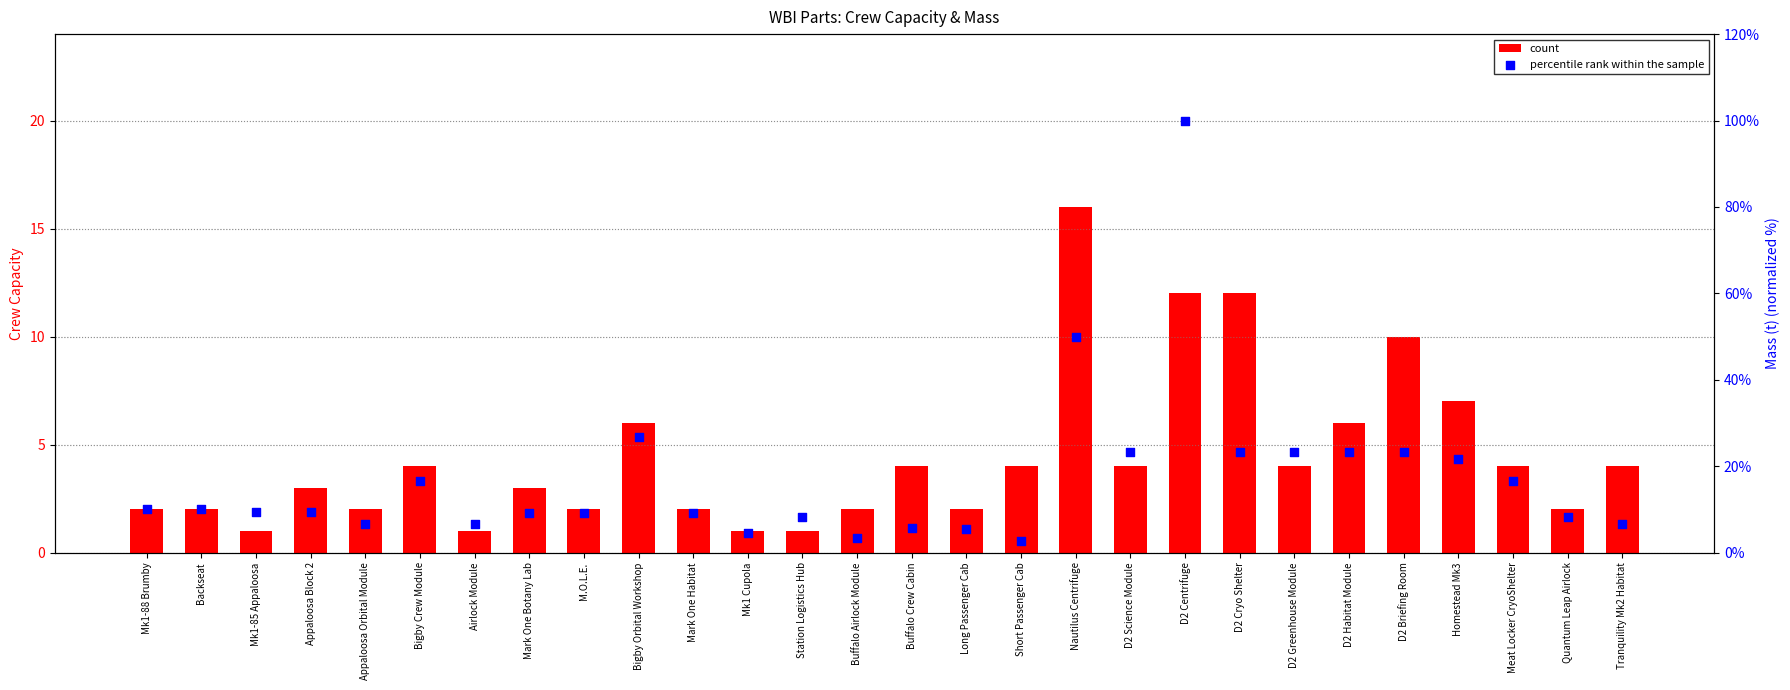

At how many categories does at least one series exceed 60?

1